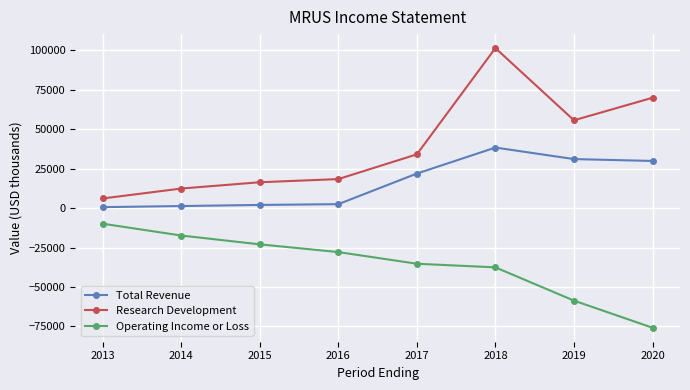

Rank the series by their maximum value, from lowest to highest.

Operating Income or Loss, Total Revenue, Research Development